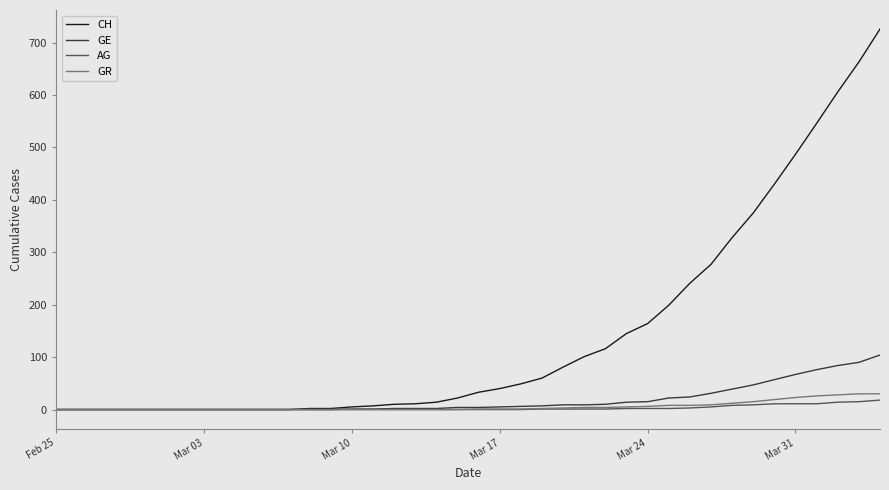

Which series has the widest spread of values?

CH